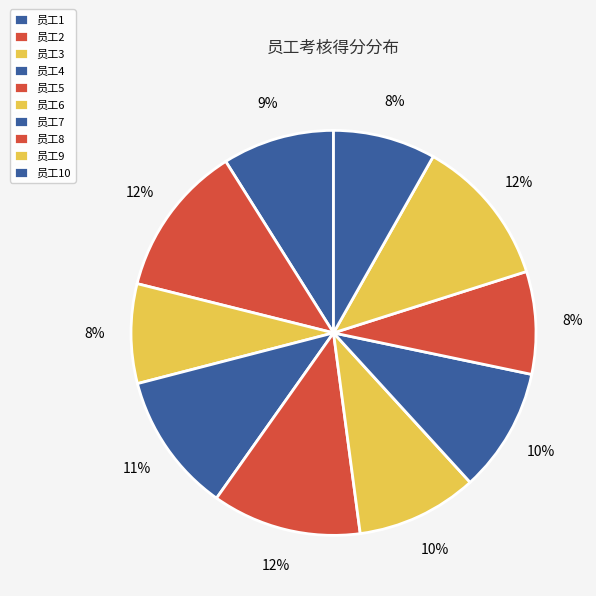

Count the number of slices in the pie.

10